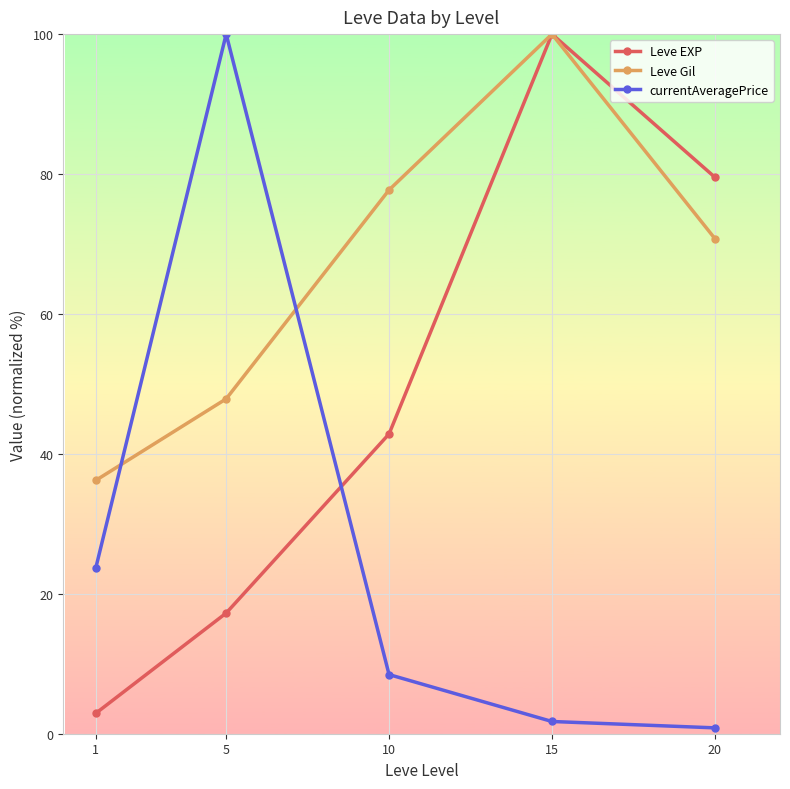

Which series has the widest spread of values?

currentAveragePrice